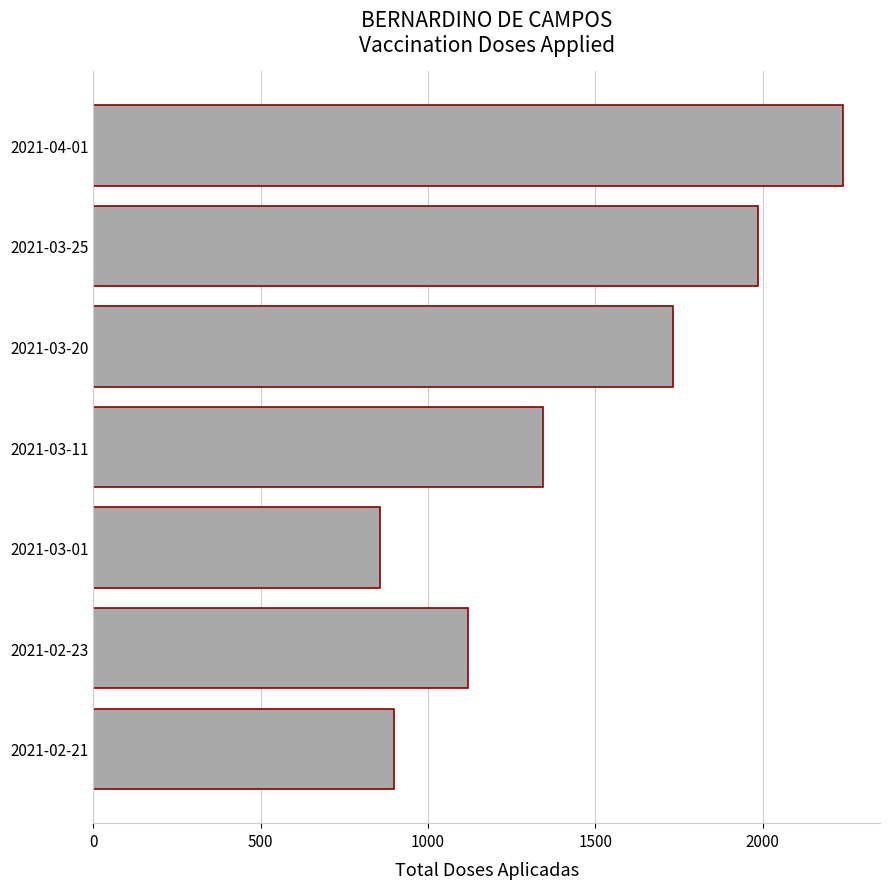

What is the smallest value displayed?

856